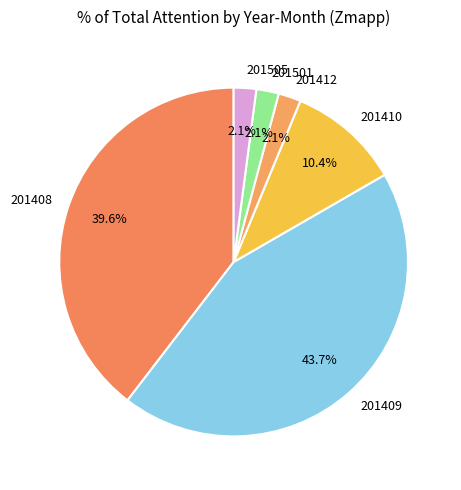

Between 201412 and 201410, which is larger?

201410